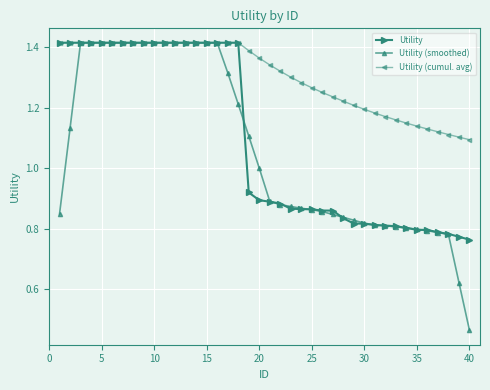

What are all the series names shown in the legend?

Utility, Utility (smoothed), Utility (cumul. avg)